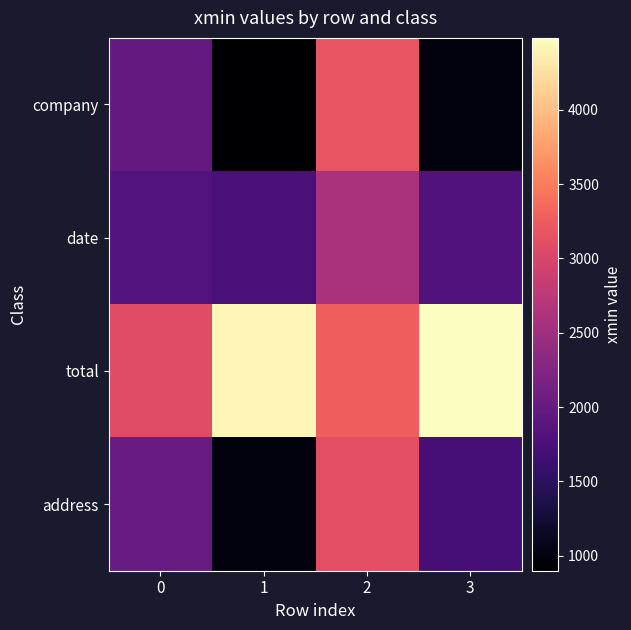

Reading left to right, list all the values displayed in this chart.

company: 0=1965	1=899	2=3179	3=987
date: 0=1824	1=1744	2=2593	3=1811
total: 0=3079	1=4417	2=3279	3=4484
address: 0=2016	1=998	2=3115	3=1699